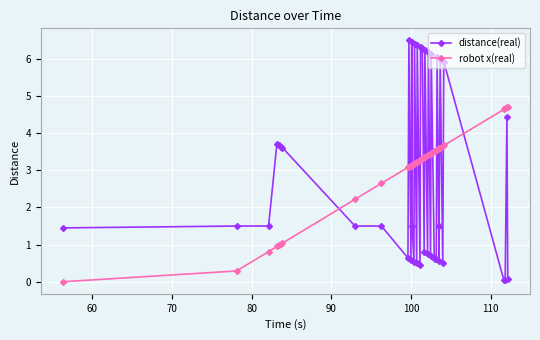

What is the greatest value displayed?

6.5